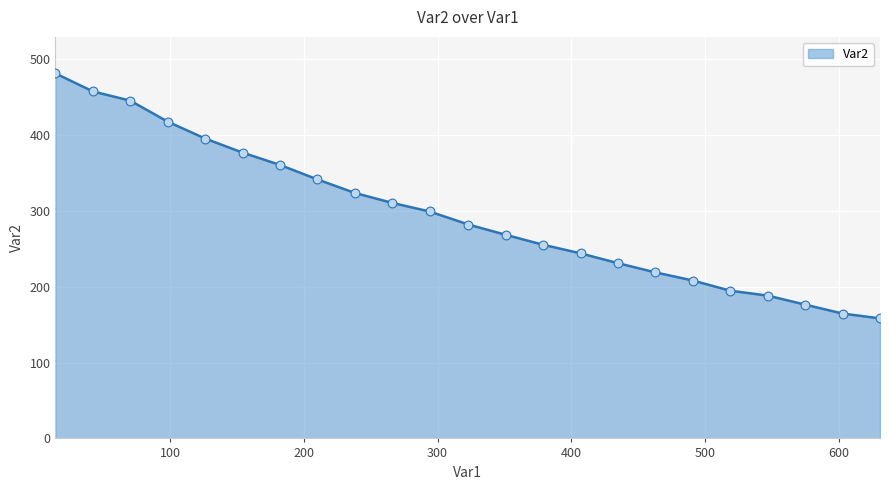

What is the minimum value shown in the chart?

158.3